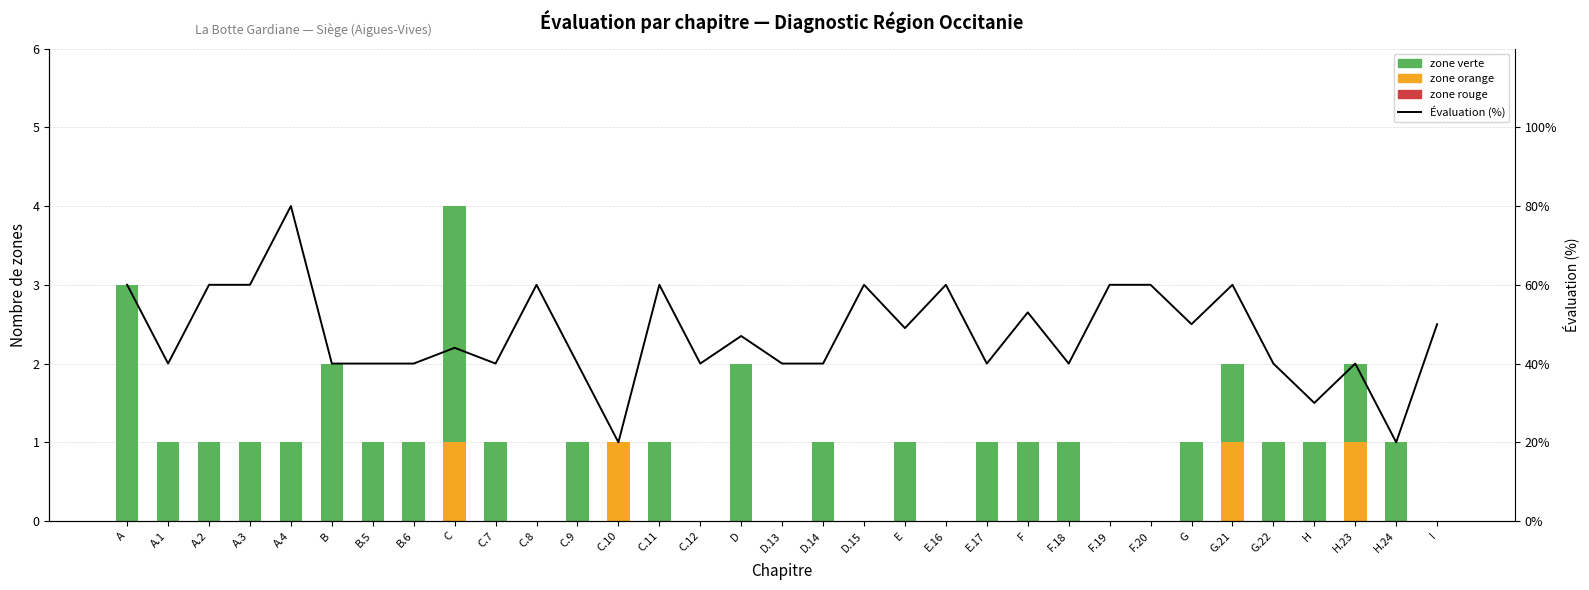

Which has a higher value, F.19 or B.6?

F.19